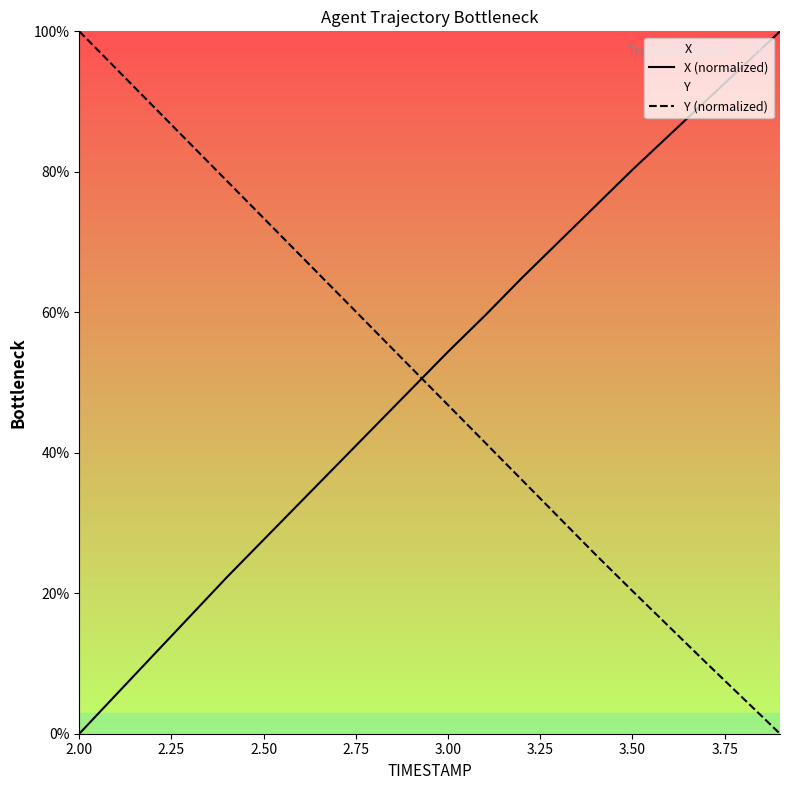

How many values in the X (normalized) series are below 54?

10